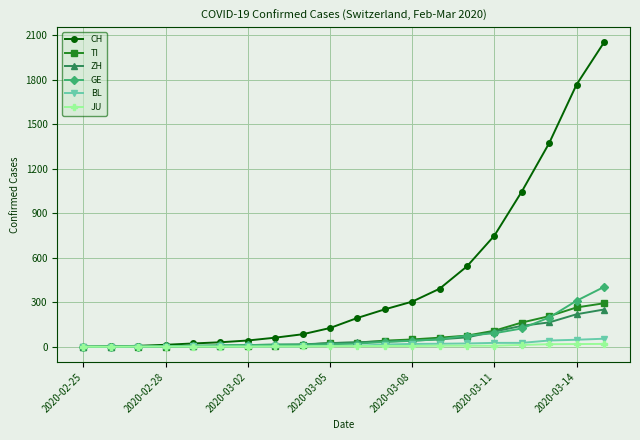

Which series has the largest range (max minus min)?

CH